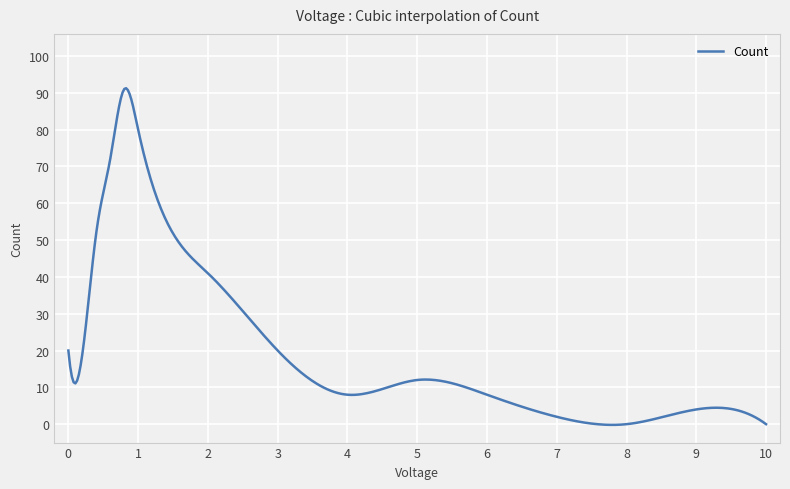

What is the difference between the maximum and minimum values?

91.4